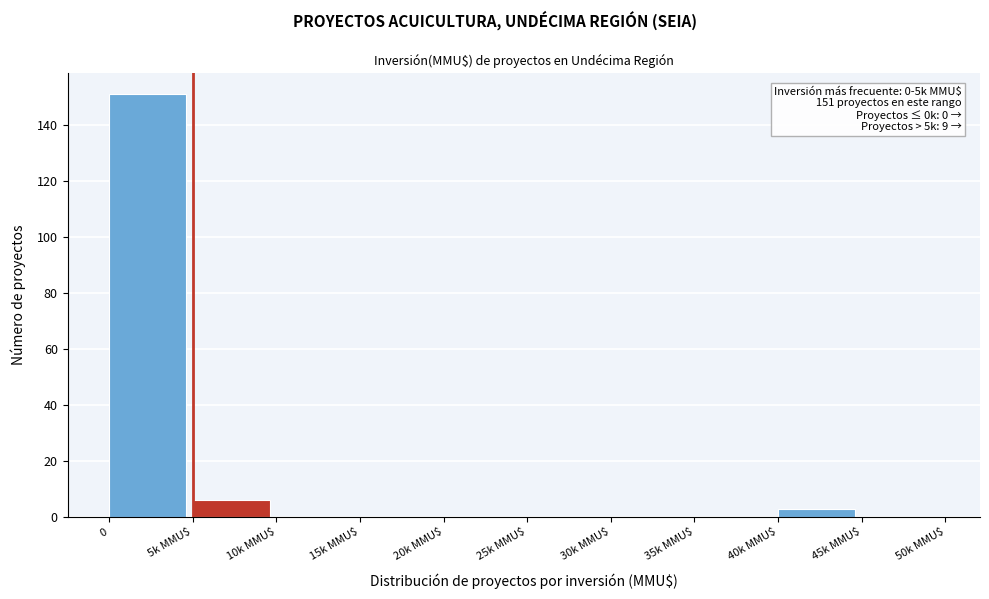

What is the sum of all values?

160